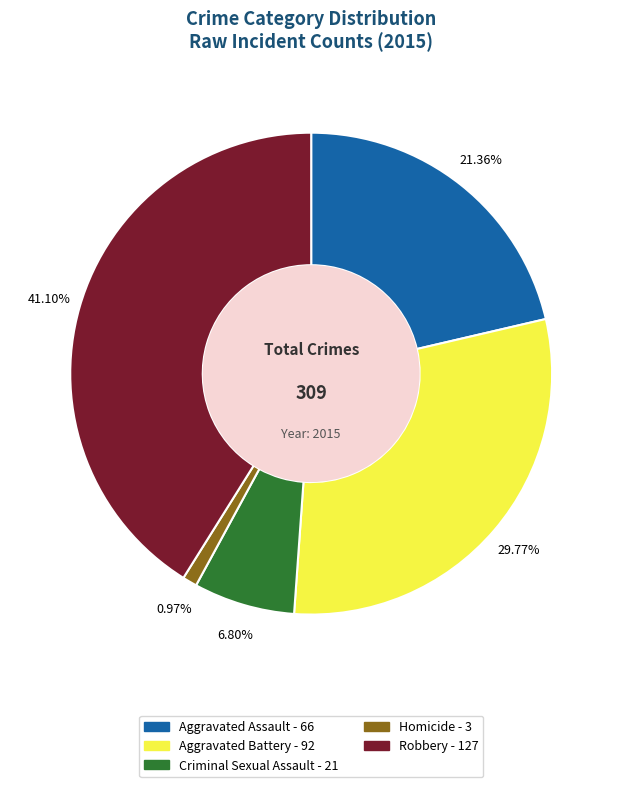

To the nearest percent, what is the difference between the largest and smallest slice percentages?

40%